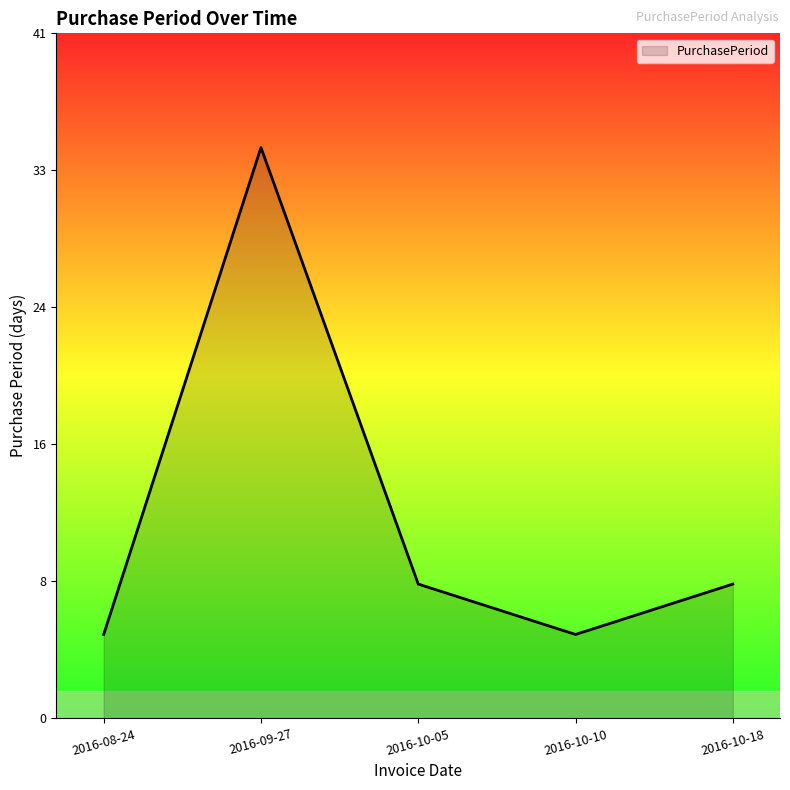

Does the chart have visible grid lines?

No